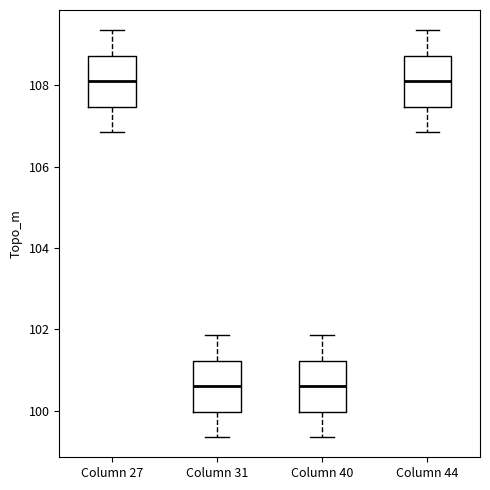

Where is the lower edge of the box for Column 40 on the y-axis? The values are not printed on the chart, so give them approximately, as read against the axis.

100.0